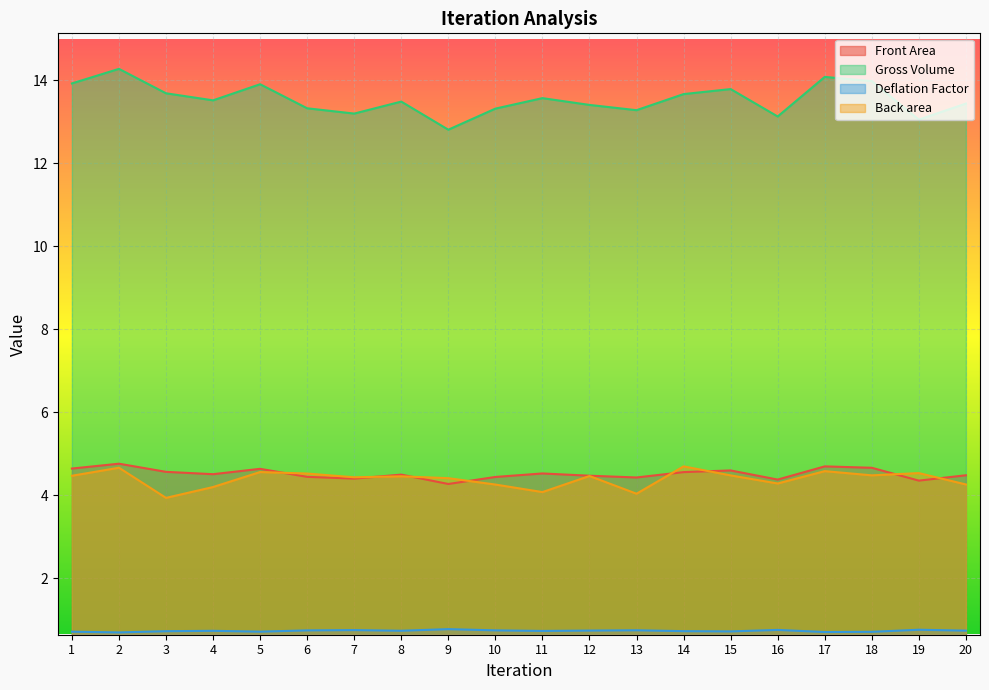

Rank the categories by Gross Volume value from highest to lowest.

2, 17, 18, 1, 5, 15, 3, 14, 11, 4, 8, 20, 12, 6, 10, 13, 7, 16, 19, 9